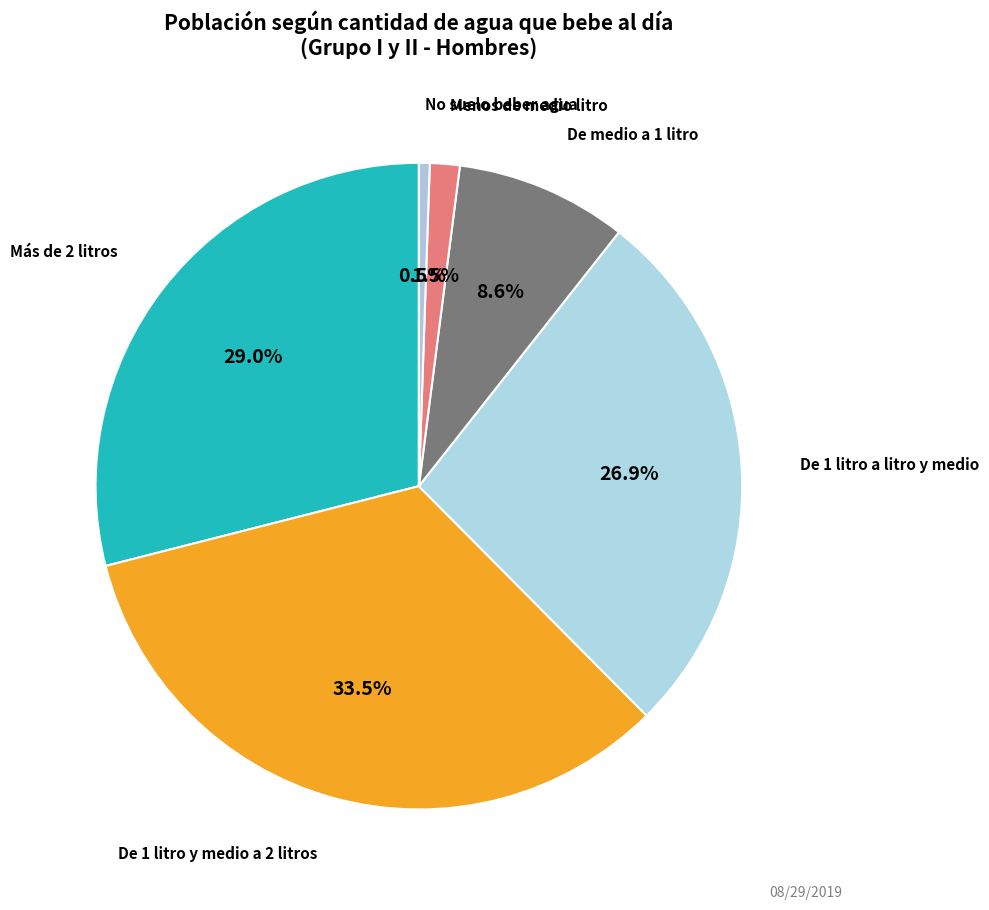

Is it true that De 1 litro a litro y medio is 14% of the pie?

False